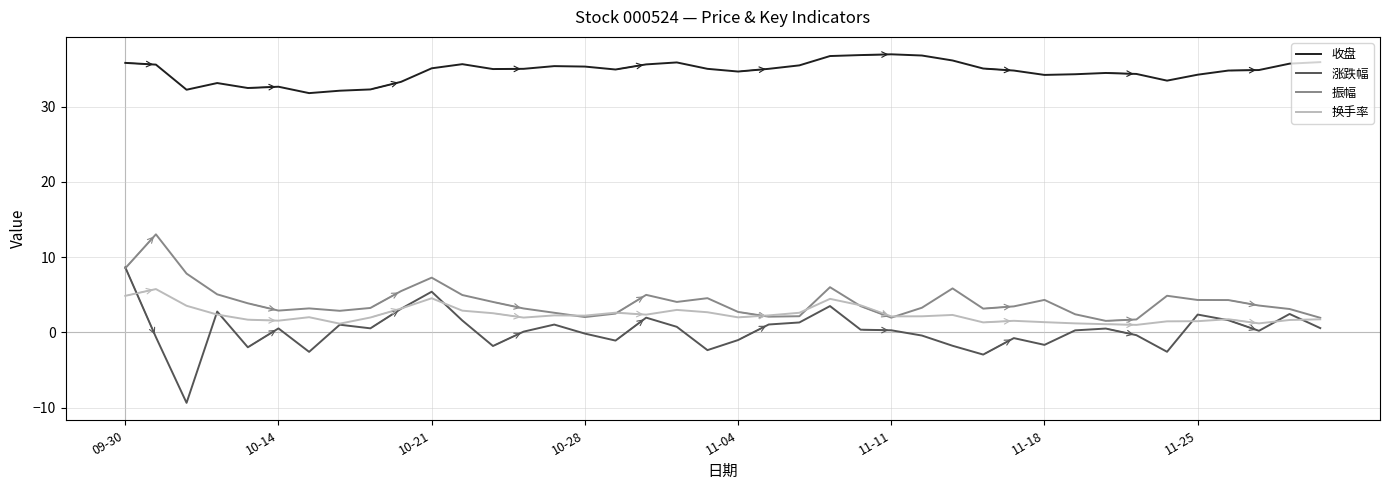

Which series has the largest total across all categories?

收盘